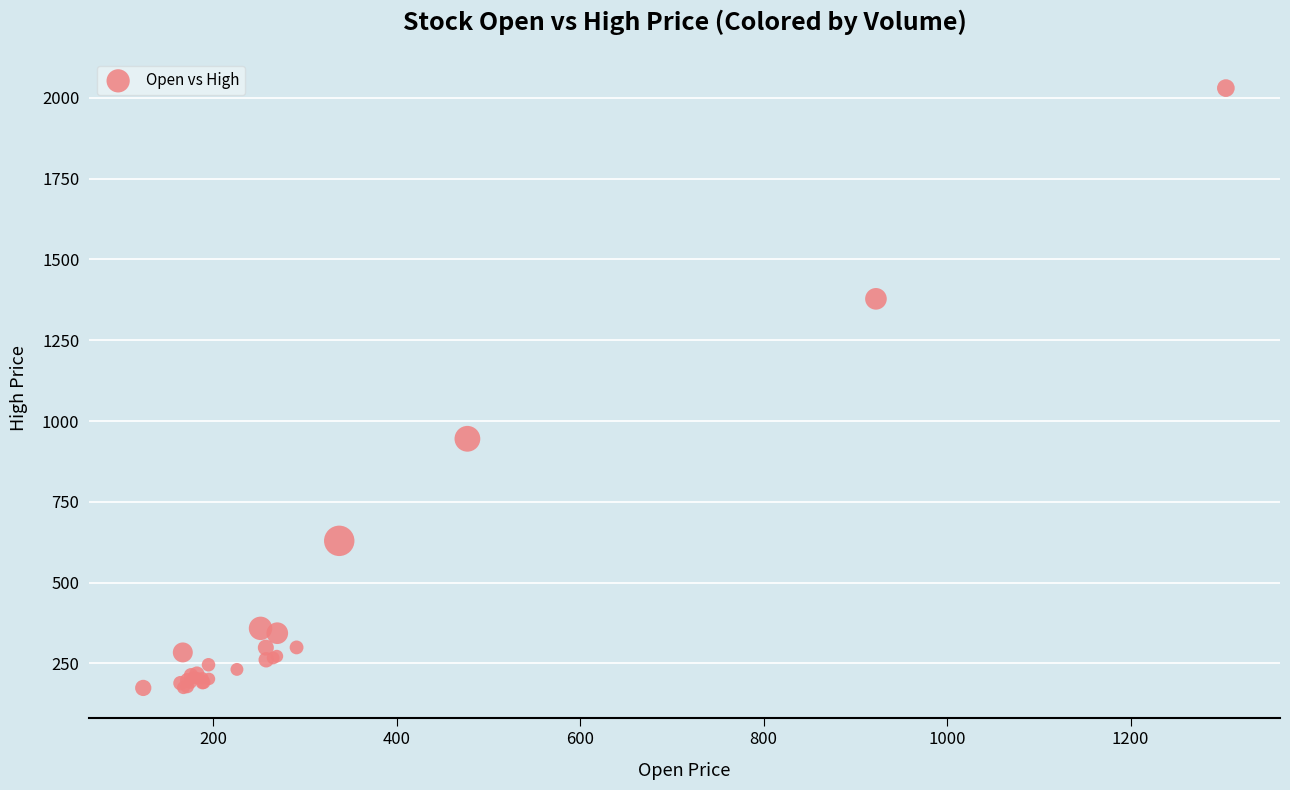

What Y value in the scatter plot is closest to 1102?

945.0